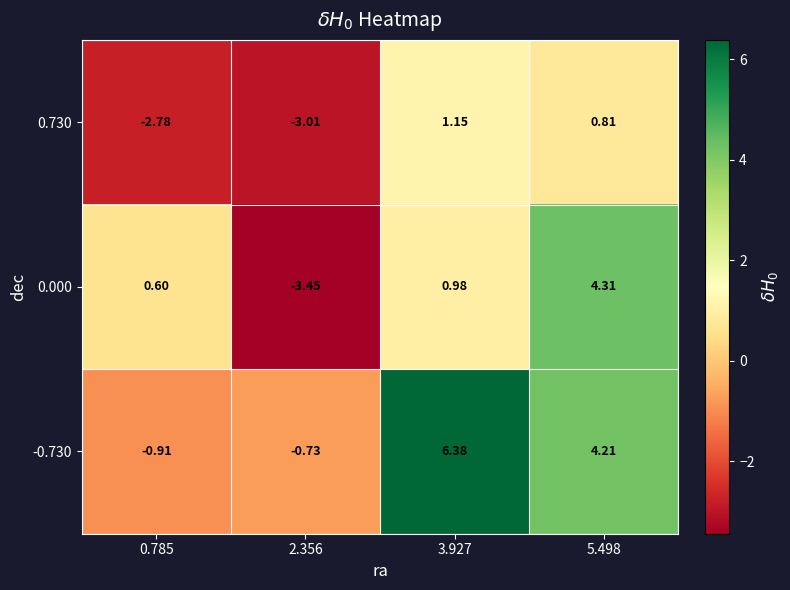

Is the value of 0.730 at 2.356 greater than the value of 0.000 at 5.498?

No